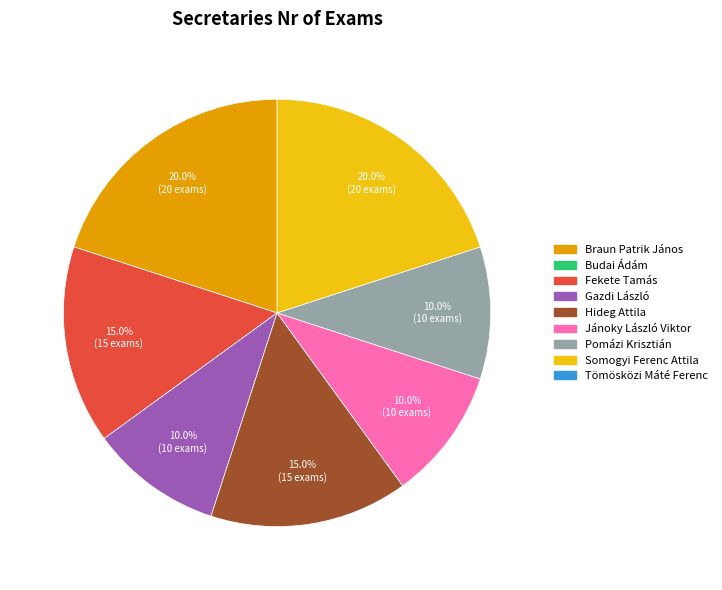

Is there any slice that represents more than half of the pie?

No